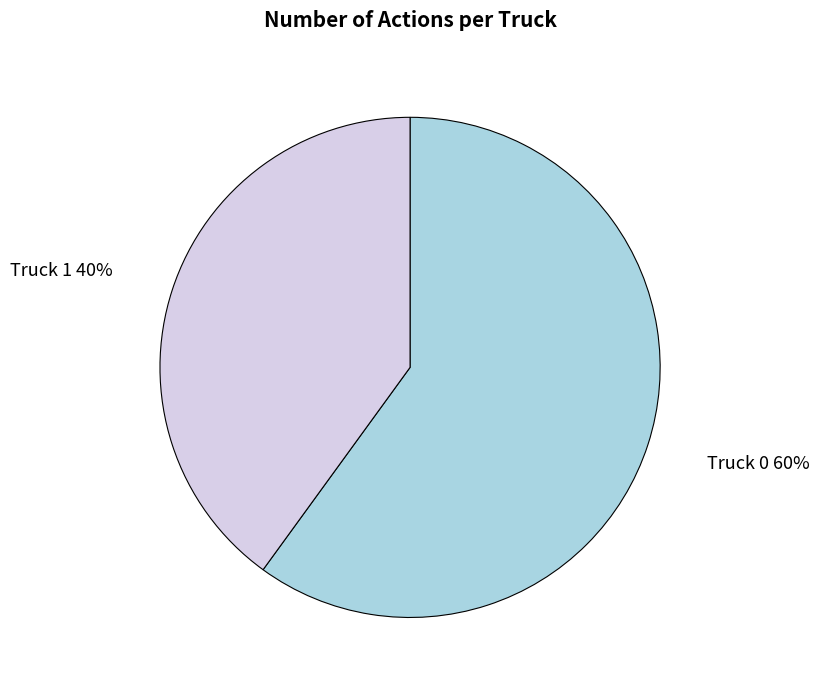

How many slices are in this pie chart?

2